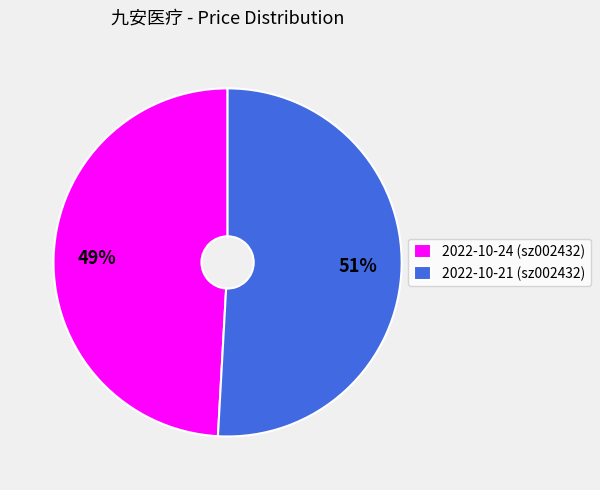

What is the ratio of the value at 2022-10-21 (sz002432) to the value at 2022-10-24 (sz002432)?

1.0